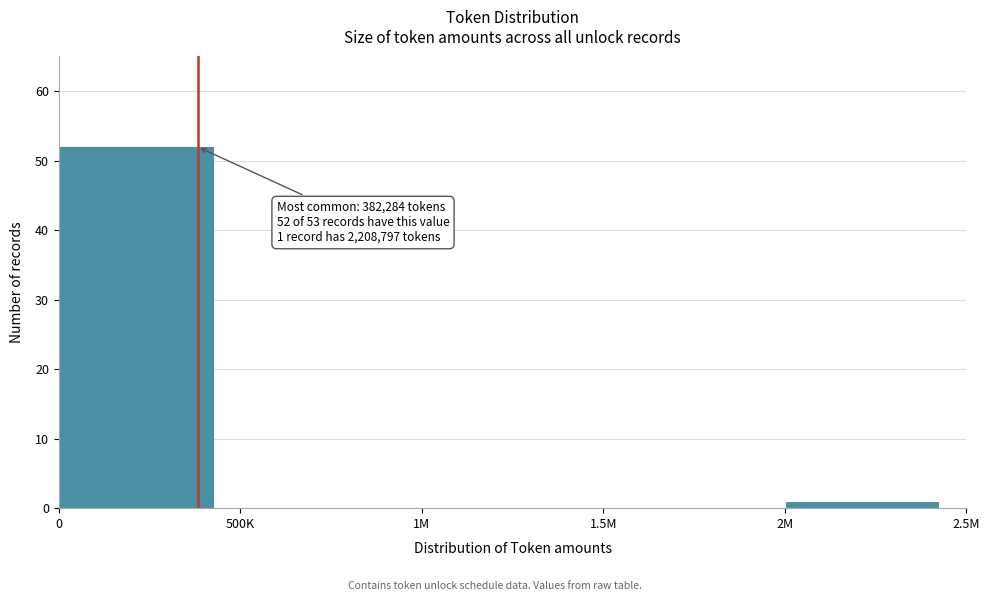

Reading left to right, extract all data points from this chart.

0=52	500K=0	1M=0	1.5M=0	2M=1